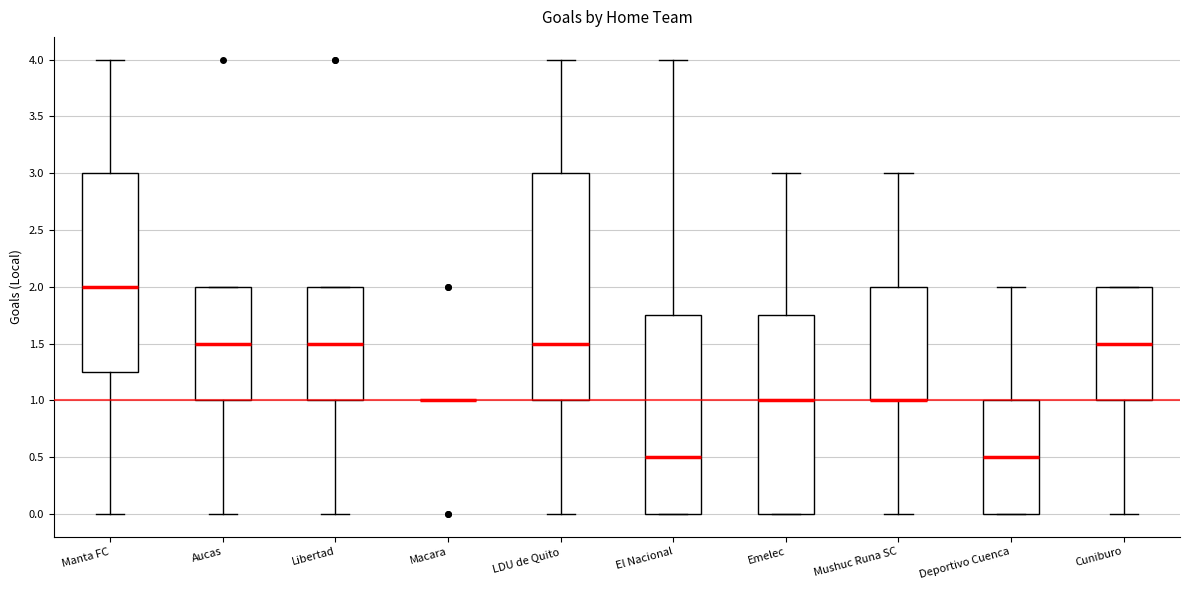

Reading left to right, transcribe this box plot: for each box, give where its median line is, the range the box spans, and where its two whiskers end, as read against the y-axis. The values are not printed on the chart, so give them approximately, as read against the axis.

Manta FC: median 2.00, box 1.25 to 3.00, whiskers 0.00 to 4.00
Aucas: median 1.50, box 1.00 to 2.00, whiskers 0.00 to 2.00
Libertad: median 1.50, box 1.00 to 2.00, whiskers 0.00 to 2.00
Macara: box collapsed to a line at 1.00, whiskers 1.00 to 1.00
LDU de Quito: median 1.50, box 1.00 to 3.00, whiskers 0.00 to 4.00
El Nacional: median 0.50, box 0.00 to 1.75, whiskers 0.00 to 4.00
Emelec: median 1.00, box 0.00 to 1.75, whiskers 0.00 to 3.00
Mushuc Runa SC: median 1.00 (drawn on the box's lower edge), box 1.00 to 2.00, whiskers 0.00 to 3.00
Deportivo Cuenca: median 0.50, box 0.00 to 1.00, whiskers 0.00 to 2.00
Cuniburo: median 1.50, box 1.00 to 2.00, whiskers 0.00 to 2.00